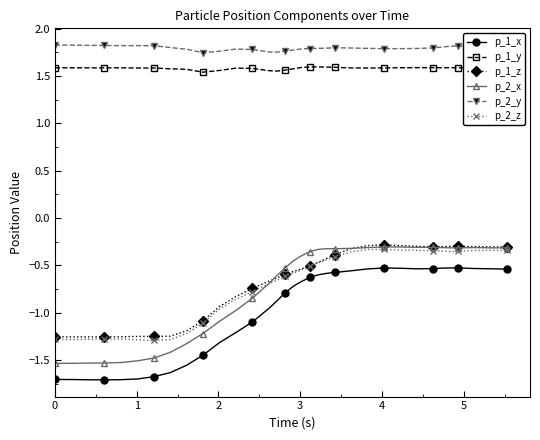

How many series are shown in this chart?

6